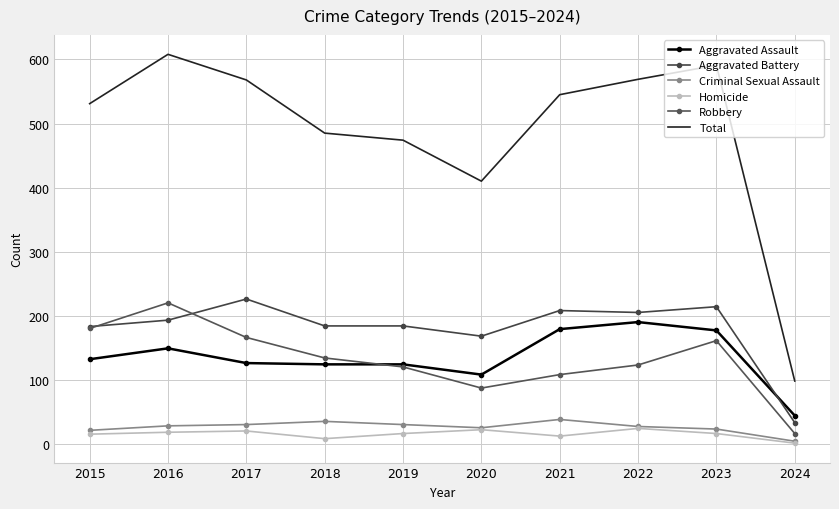

True or false: Criminal Sexual Assault and Total intersect in this chart.

False